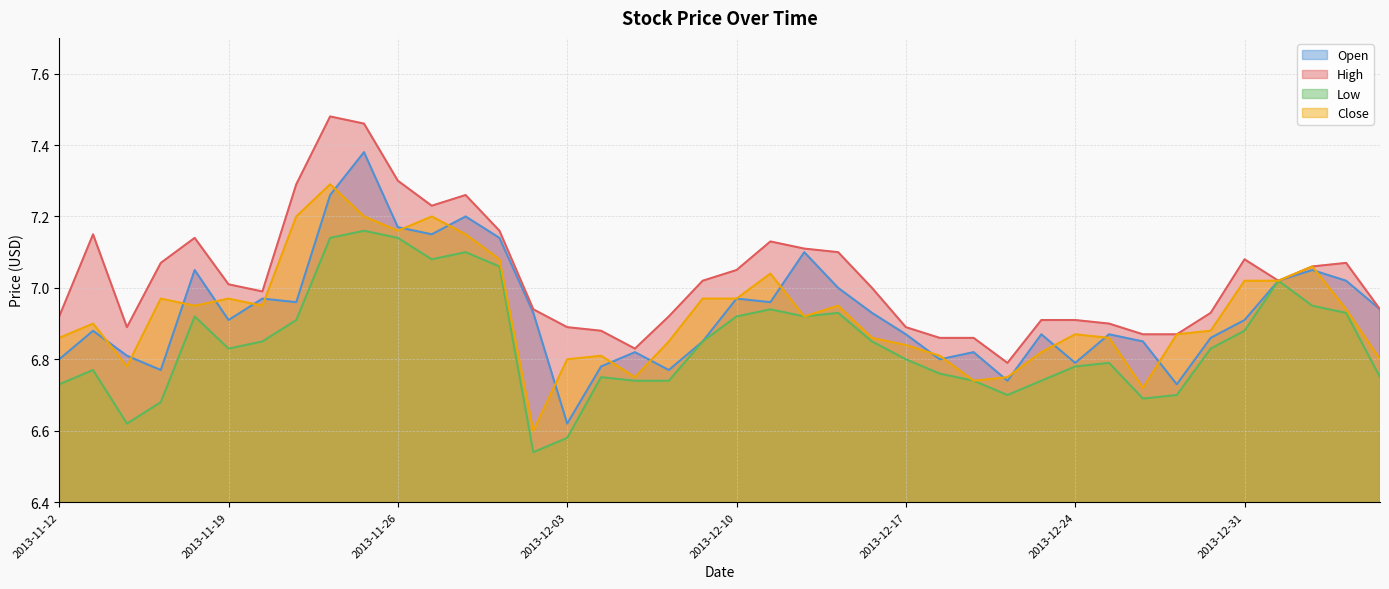

What is the label of the 24th point from the right?

2013-12-04